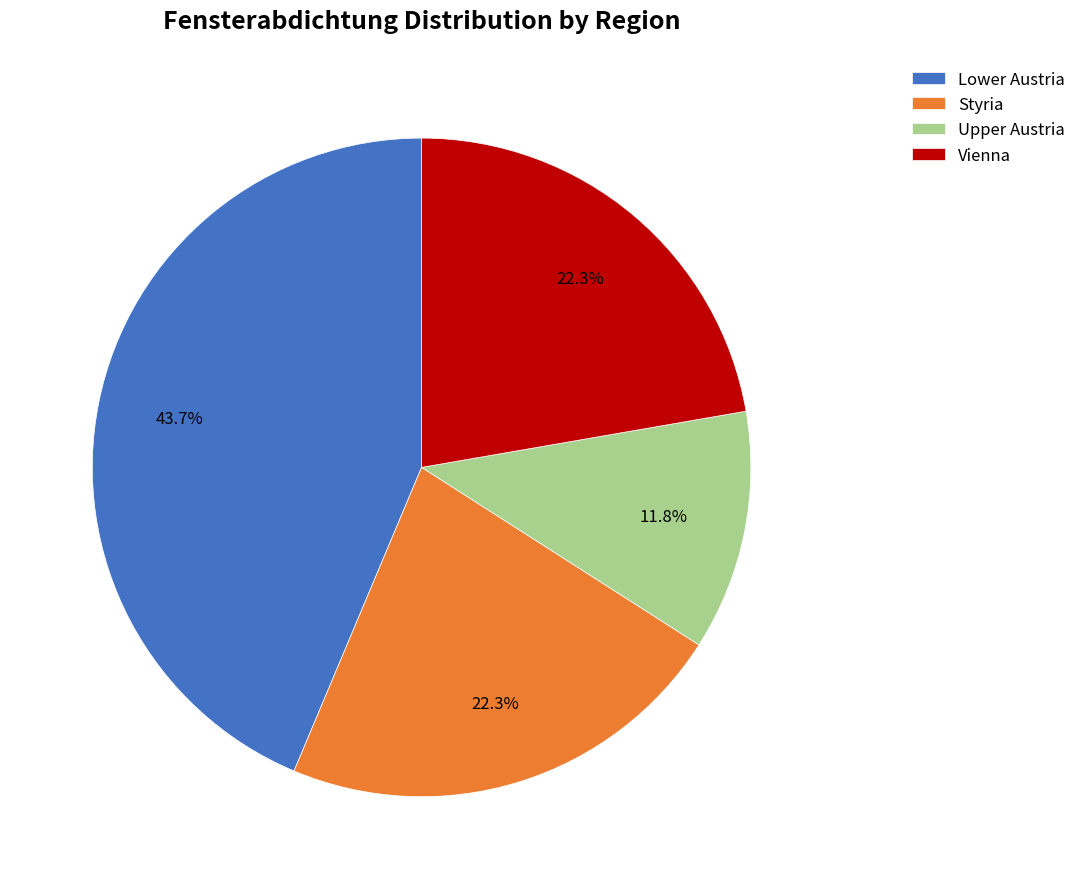

How many slices are in this pie chart?

4